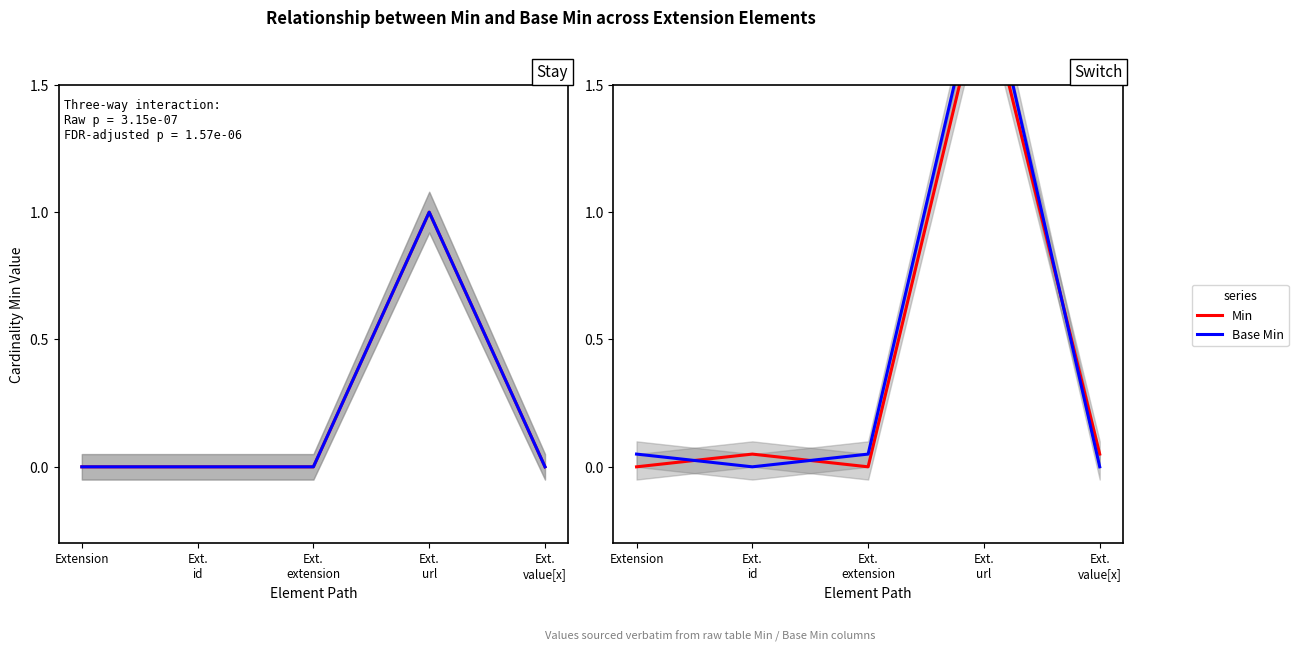

Which has a higher value, Extension or Ext.
url?

Ext.
url